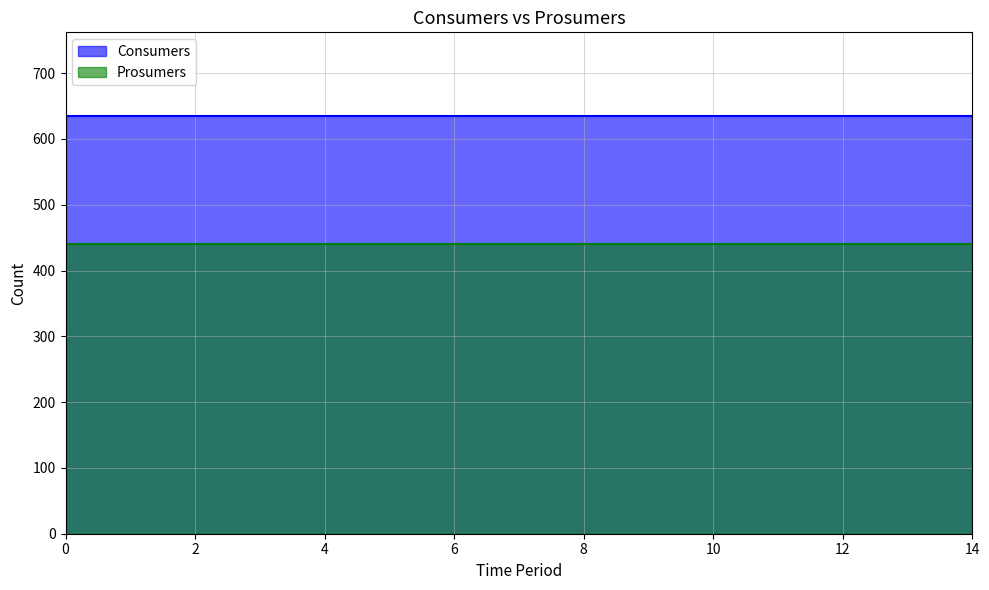

What is the smallest value displayed?

440